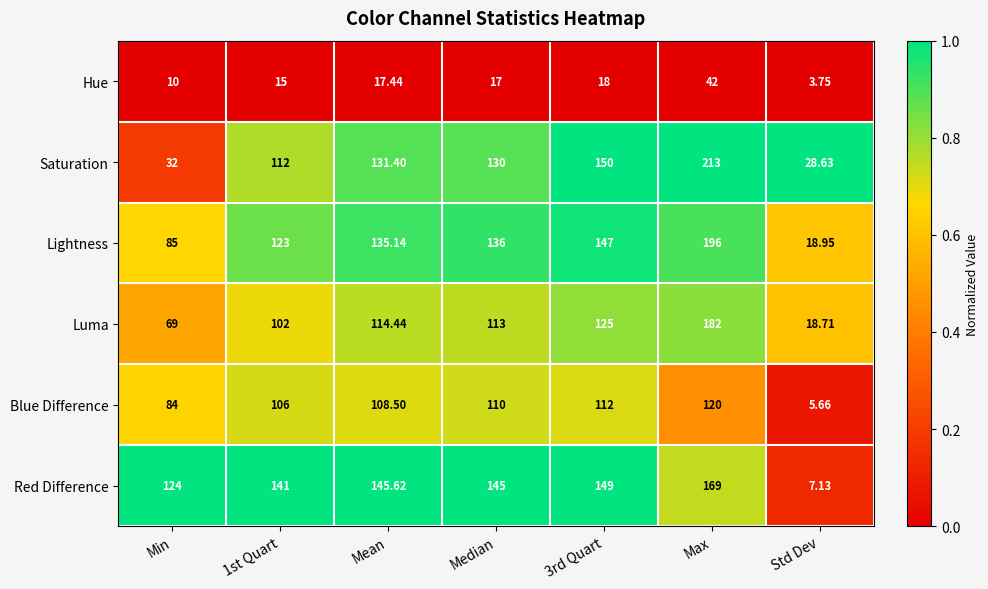

How many values in the Hue series are below 17?

3